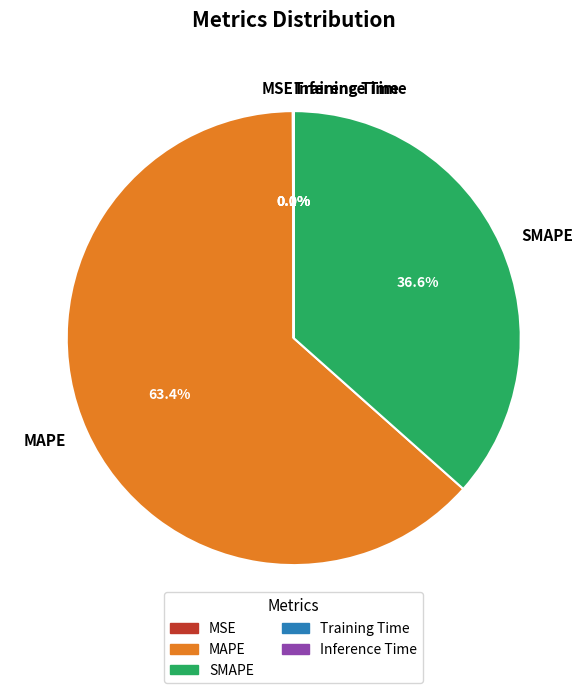

Combined, what portion of the pie is MAPE and SMAPE?

99.9%